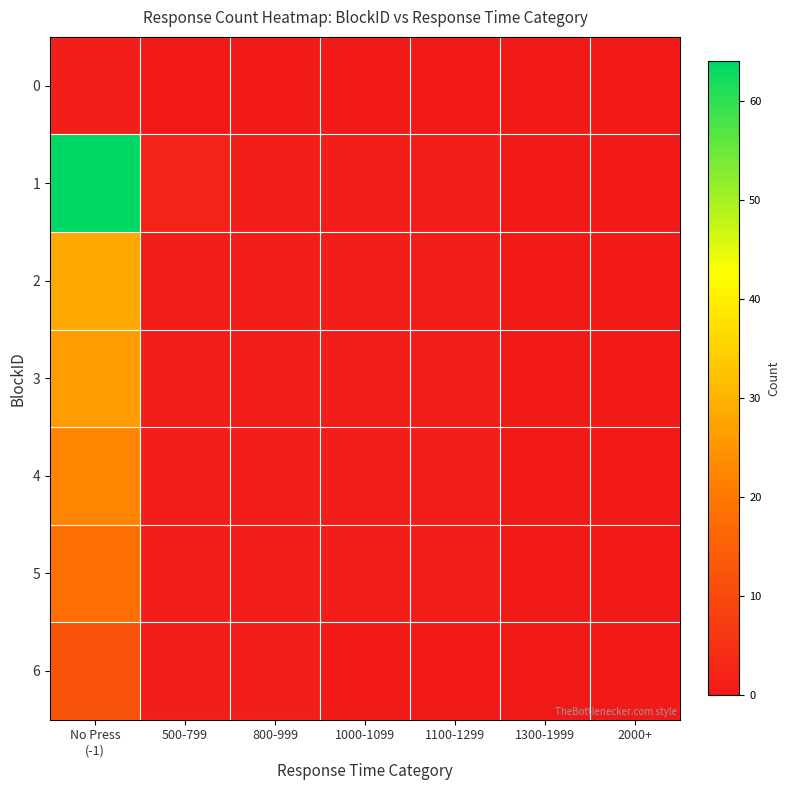

Rank the series by their maximum value, from highest to lowest.

1, 2, 3, 4, 5, 6, 0